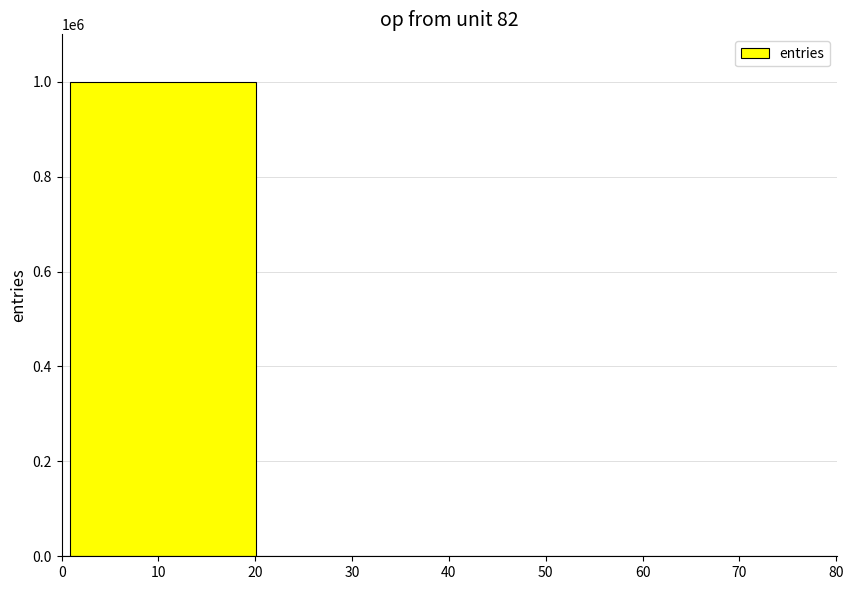

What is the greatest value displayed?

999719